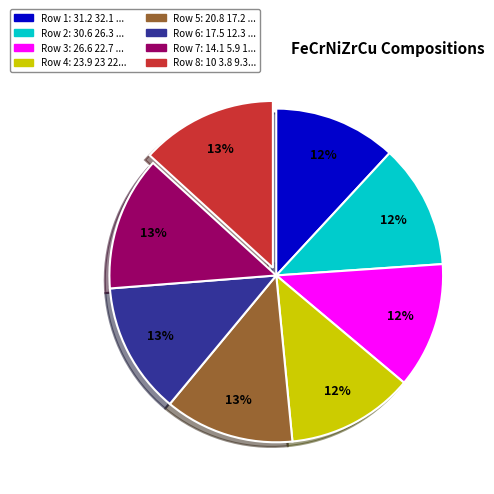

The 31.2 32.1 30.1 3.5 3.1 slice represents 18% of the pie. True or false?

False